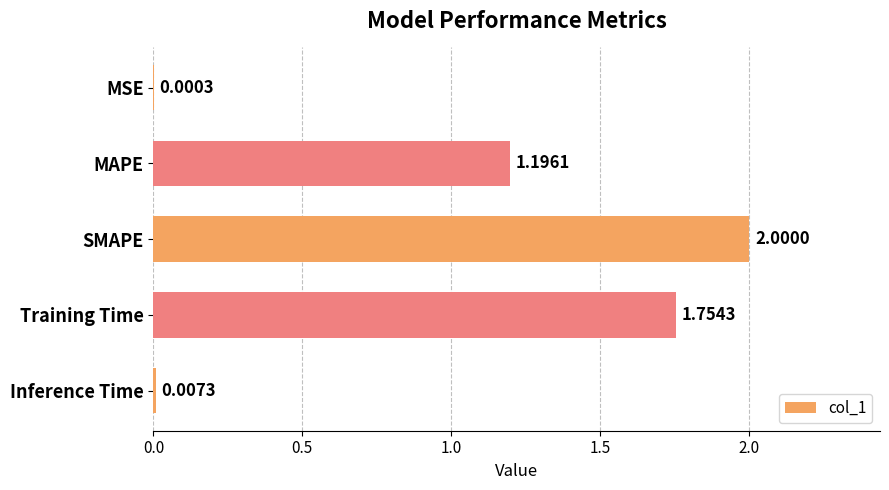

At which label is the value closest to 1?

MAPE